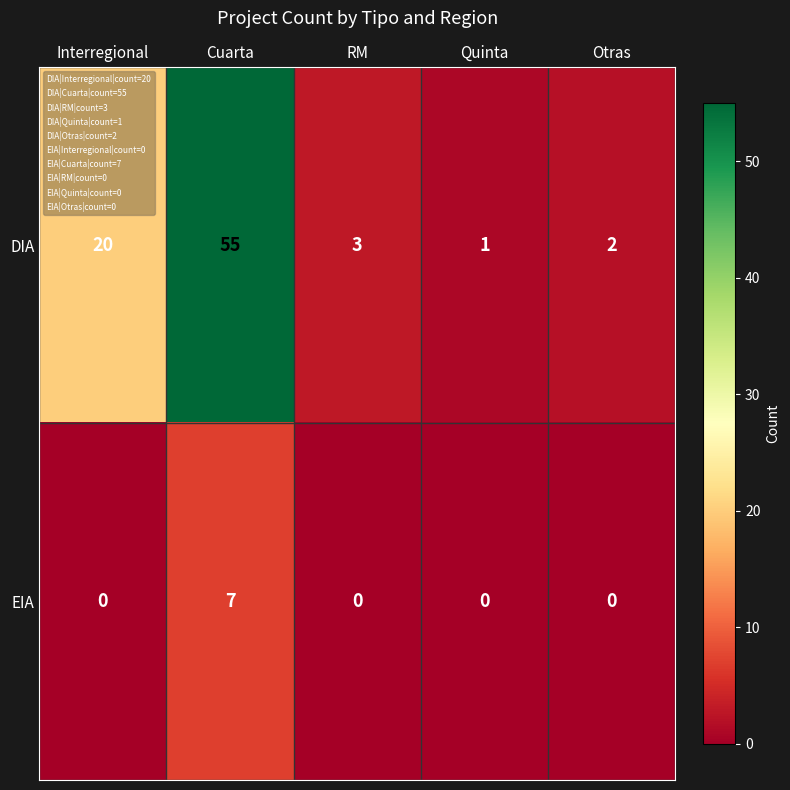

True or false: EIA has a value of 0 at RM.

True